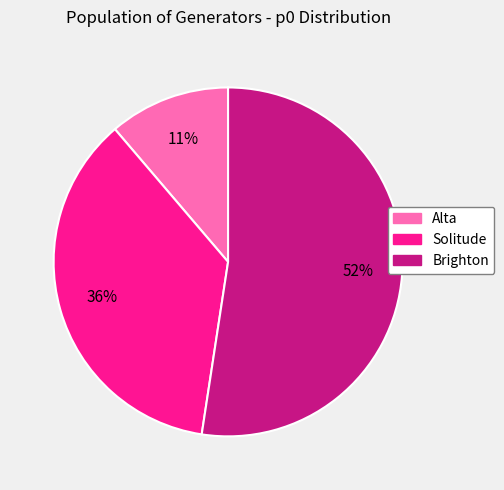

The Alta slice represents 11% of the pie. True or false?

True